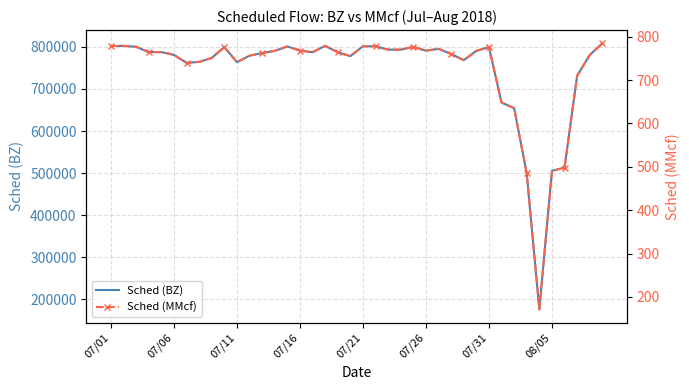

What is the average value of the Sched (BZ) series?

744458